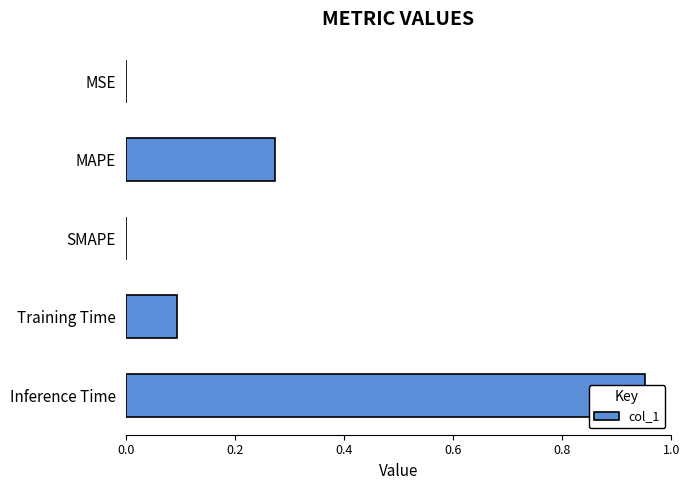

How many bars are there in total?

5